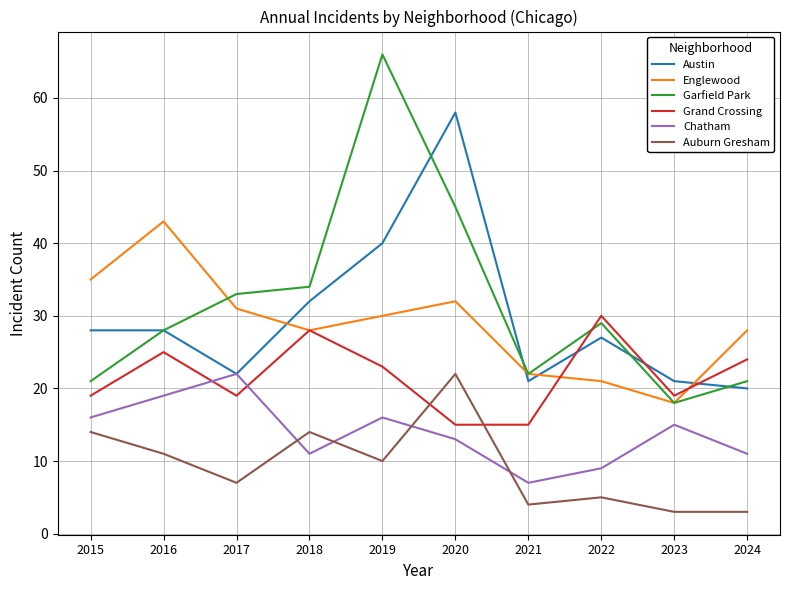

What is the total value across all series at 2024?

107